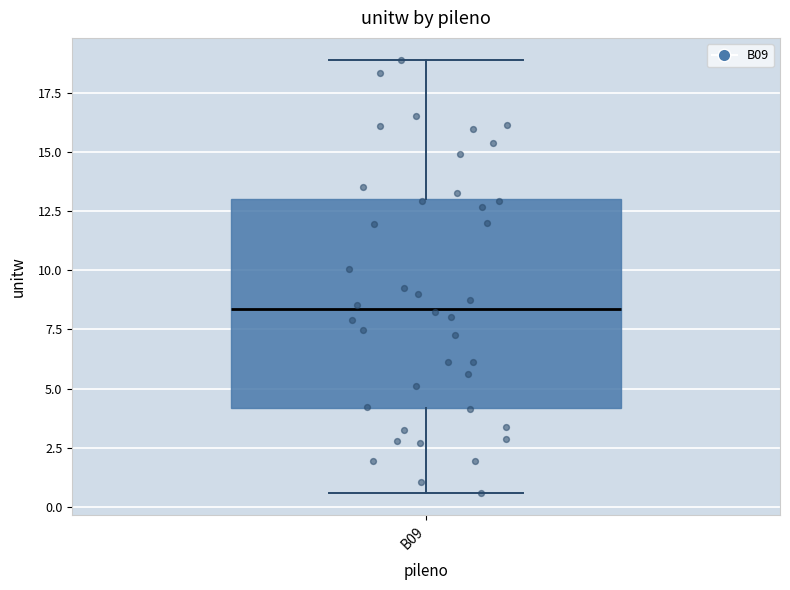

Read this box plot against the y-axis: the position of the median line, the range covered by the box, and the ends of both whiskers. The values are not printed on the chart, so give them approximately, as read against the axis.

median 8.5, box 4.0 to 13.0, whiskers 0.5 to 19.0